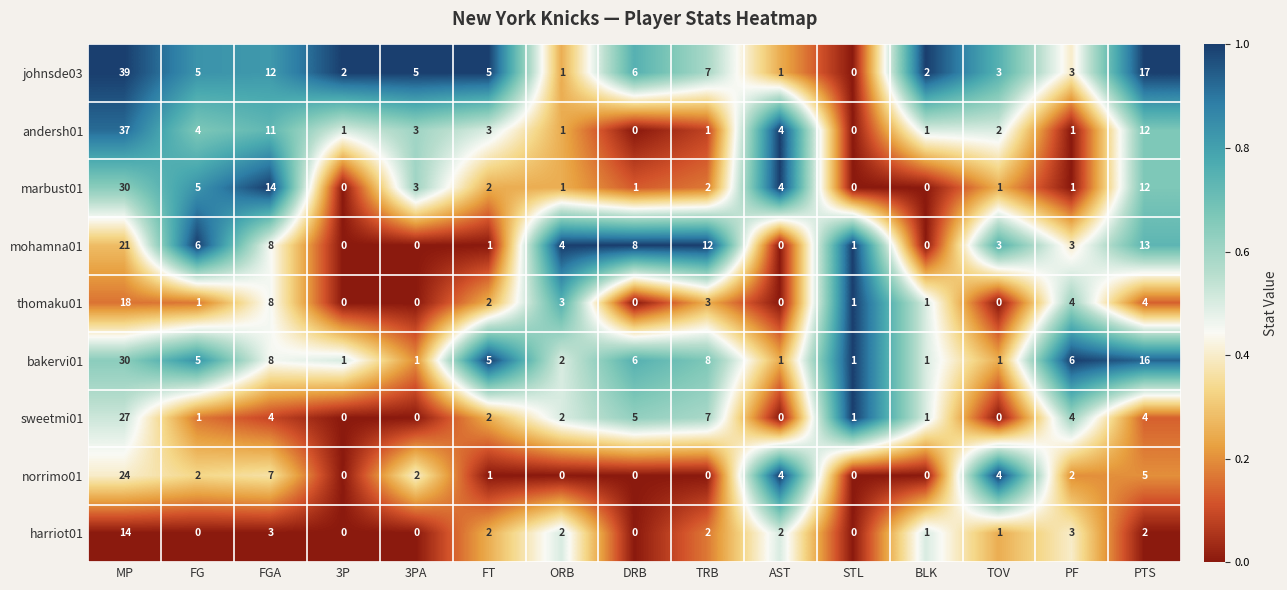

What is the sum of all johnsde03 values?

108